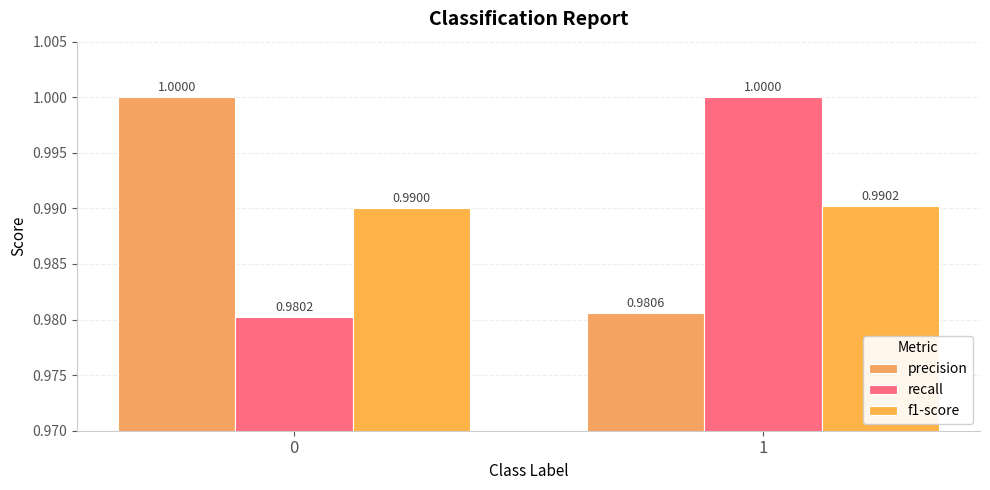

Reading left to right, transcribe all the data shown in this chart.

precision: 0=1.0	1=1.0
recall: 0=1.0	1=1.0
f1-score: 0=1.0	1=1.0